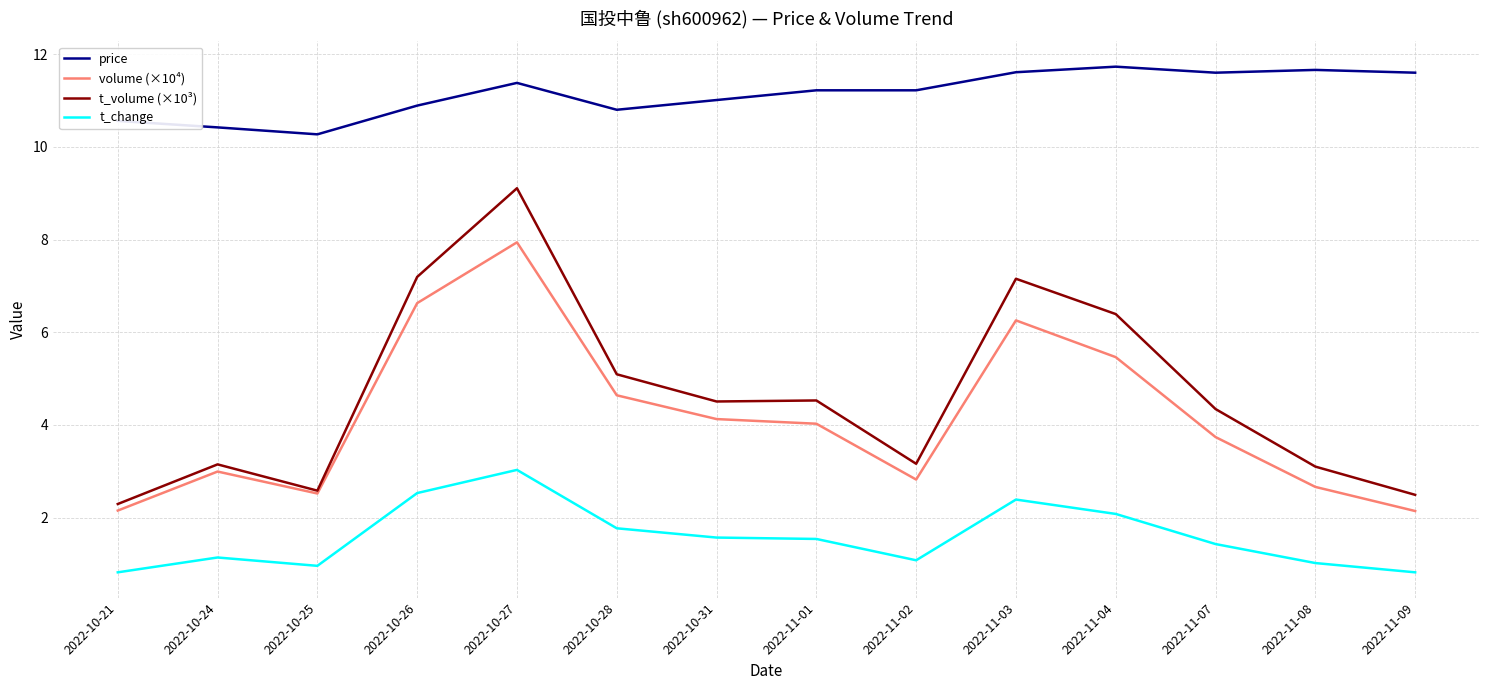

What value does the volume (×10⁴) series have at 2022-11-09?

2.1